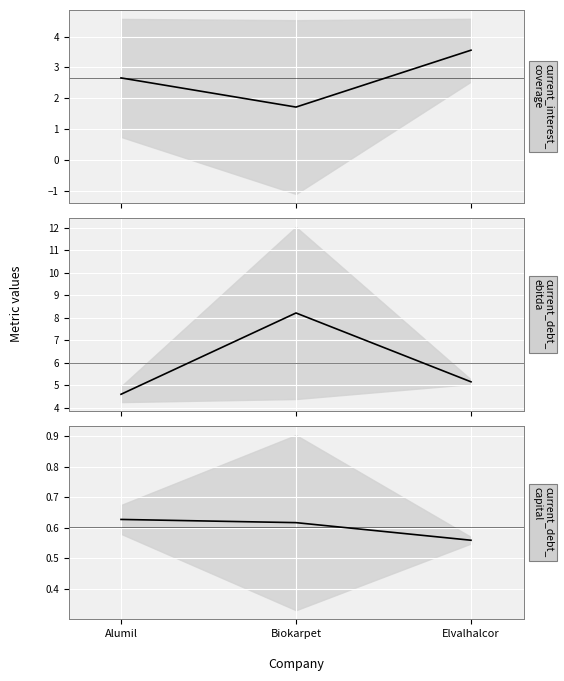

What is the sum of the current_debt_capital values at Elvalhalcor and Biokarpet?

1.2